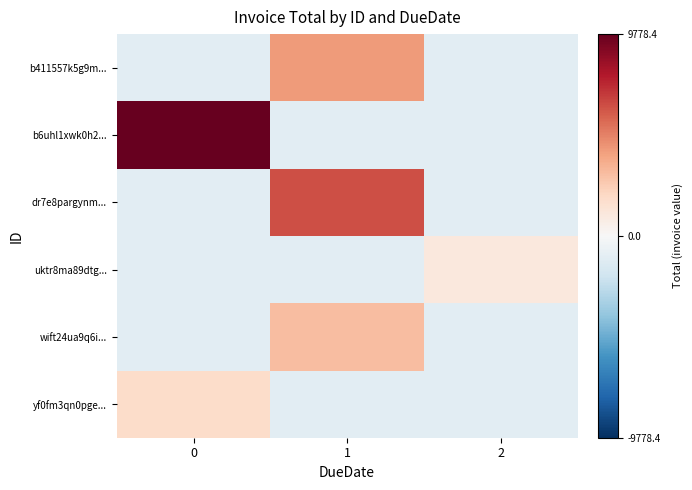

Which series changed the most between 0 and 2?

b6uhl1xwk0h2...